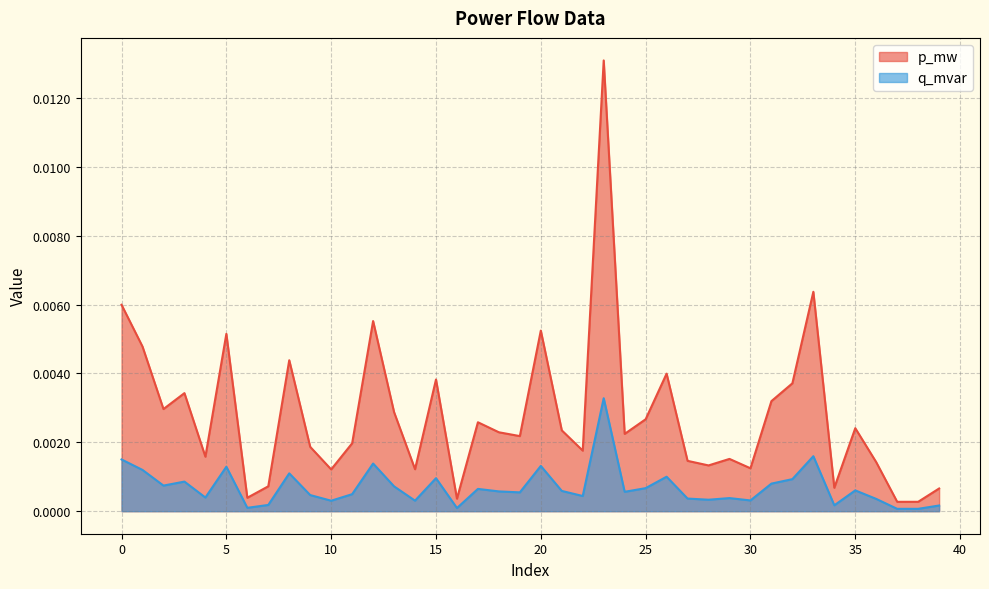

Where is the first local minimum for q_mvar?

2